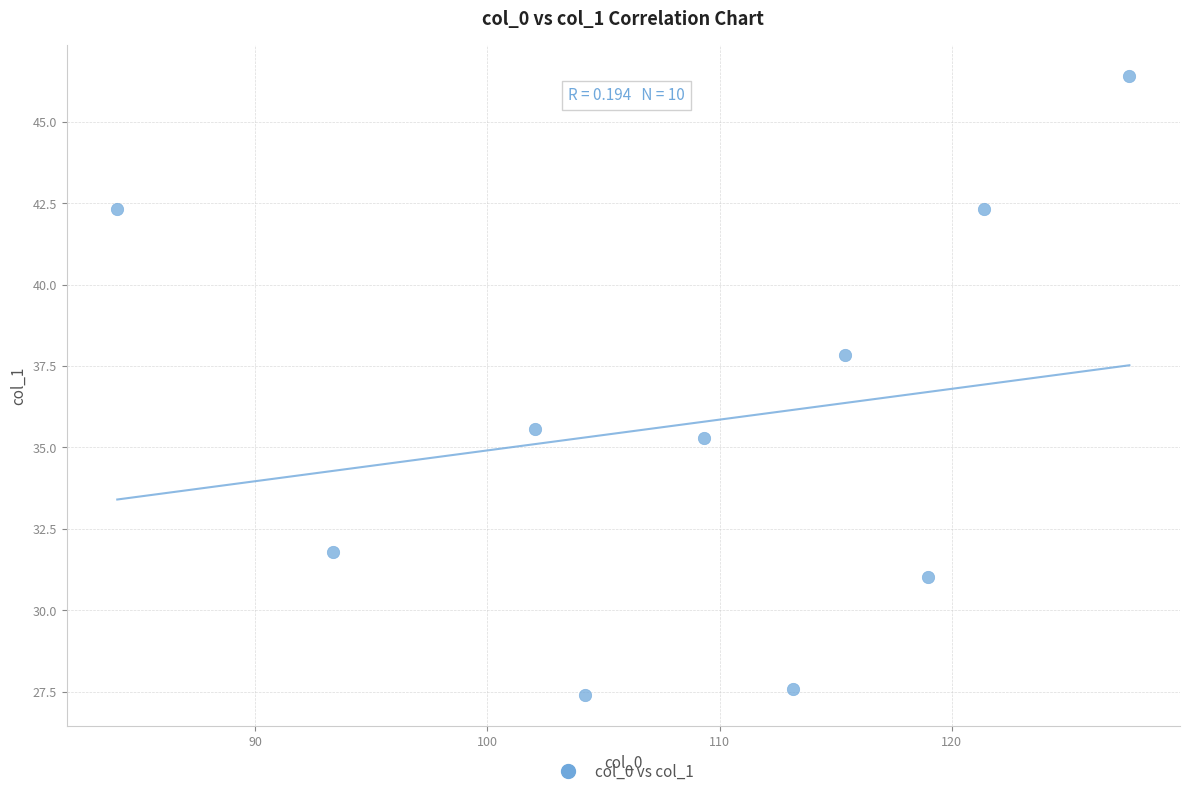

What Y value in the scatter plot is closest to 36?

35.6